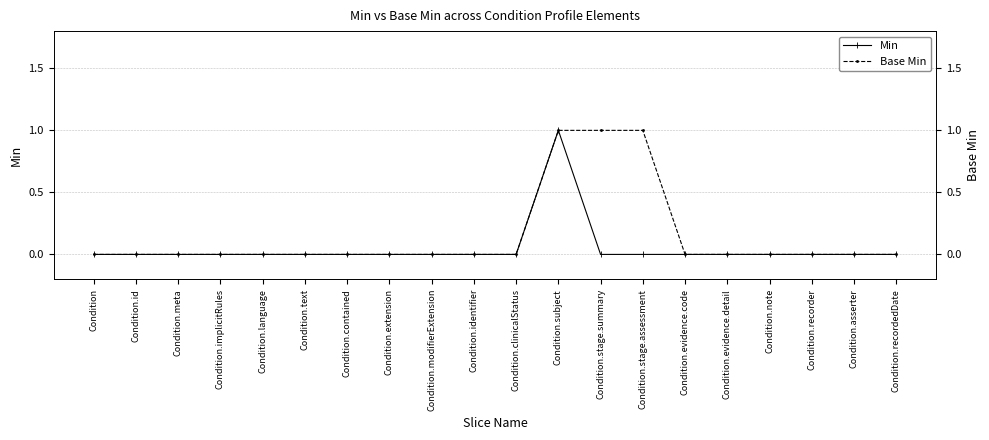

True or false: Min has more than 2 points higher than both neighbors.

False